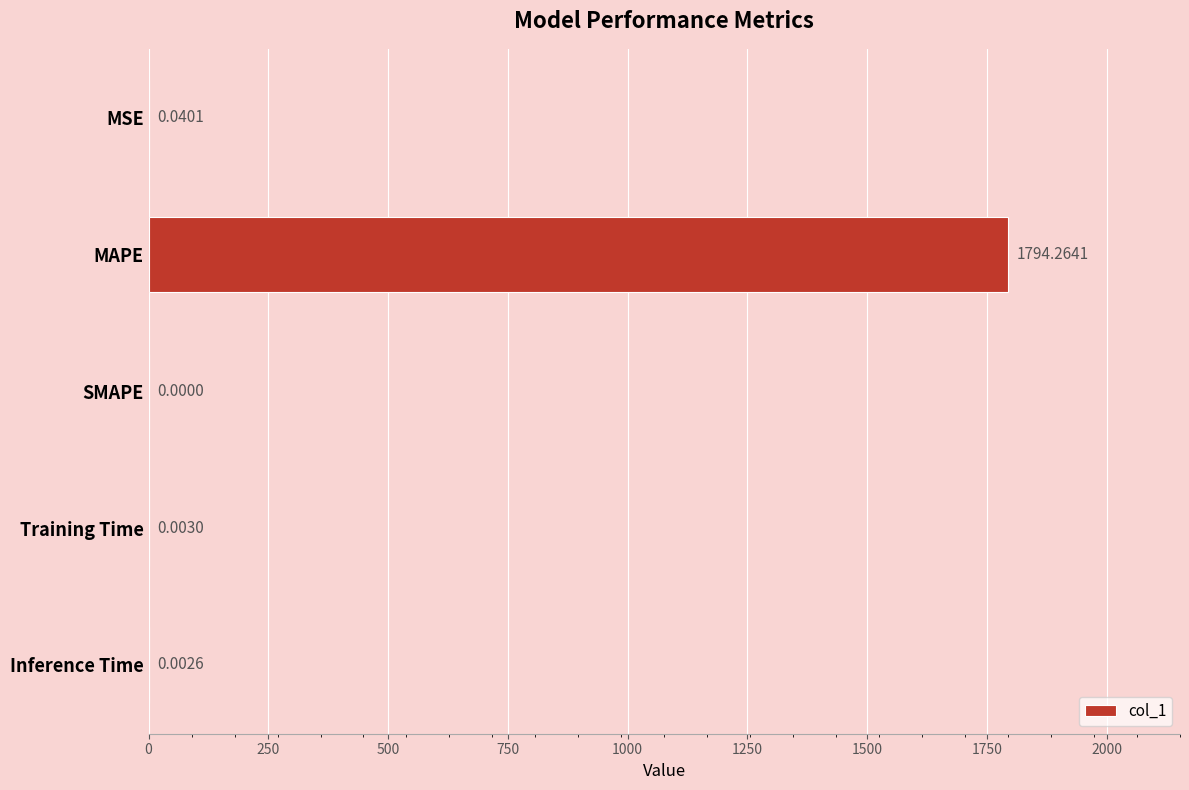

What is the average value?

358.9